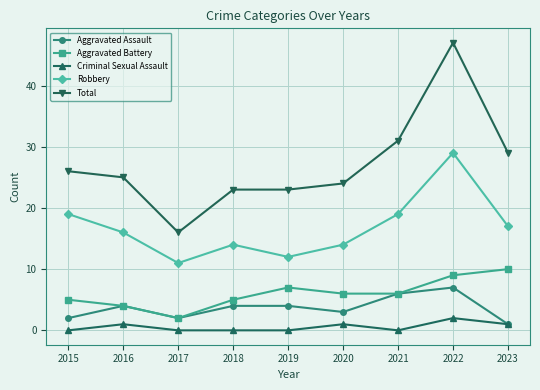

Count the number of categories in the chart.

9